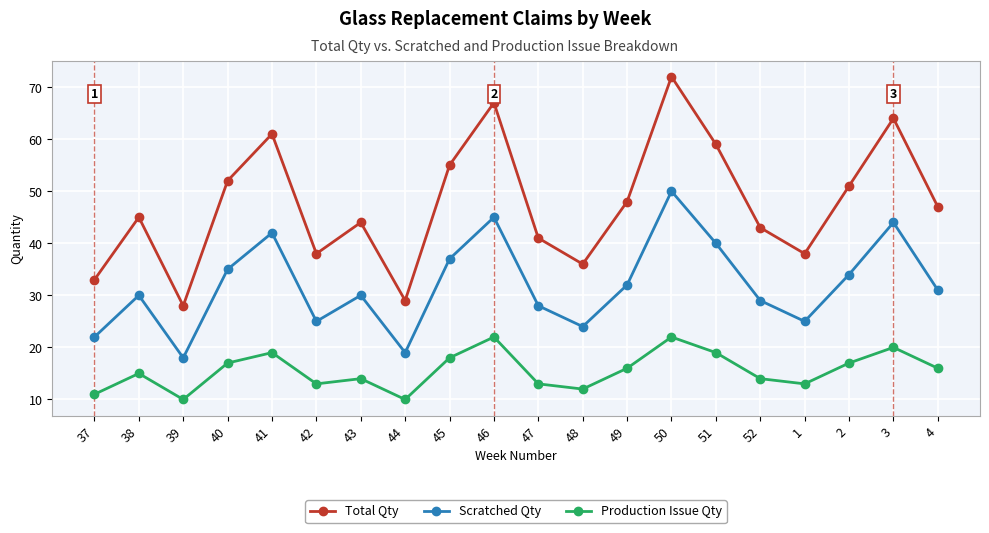

At which category does Scratched Qty reach its first local valley?

39